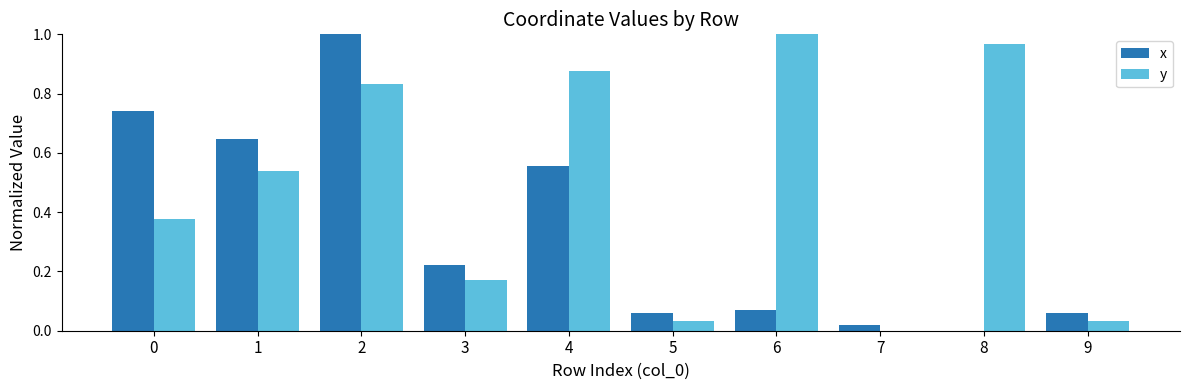

The y series shows 1.1 at 4. True or false?

False